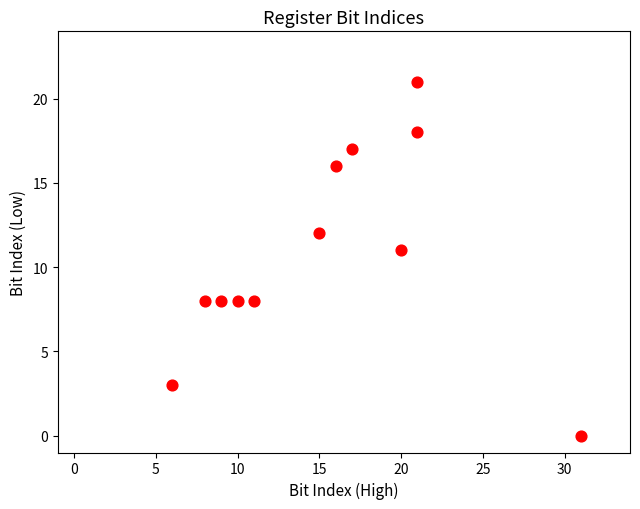

What is the range of Y values (max minus min)?

21